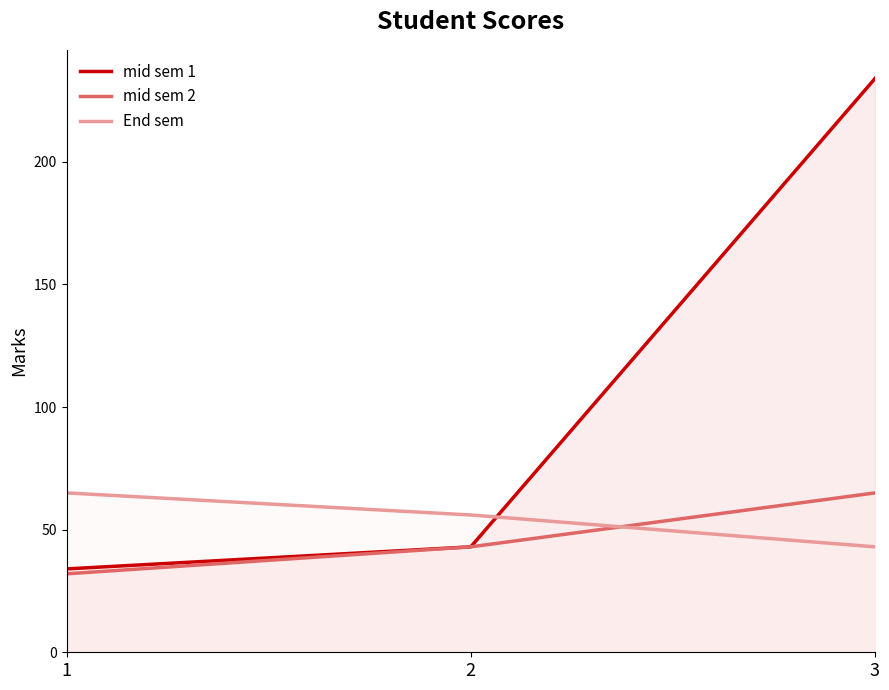

List the series in order of their peak value, highest first.

mid sem 1, mid sem 2, End sem